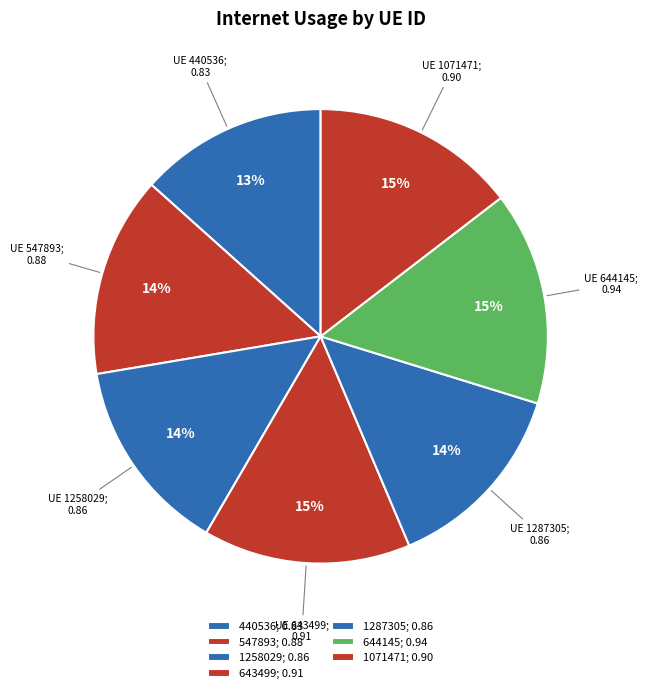

How many slices are in this pie chart?

7